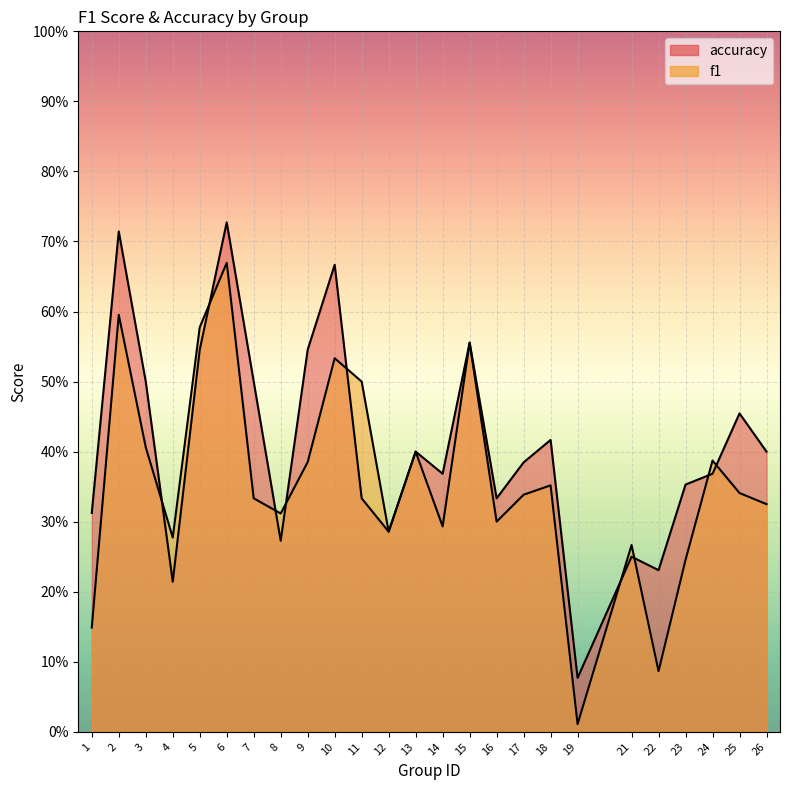

True or false: accuracy has a value of 0.1 at 26.

False